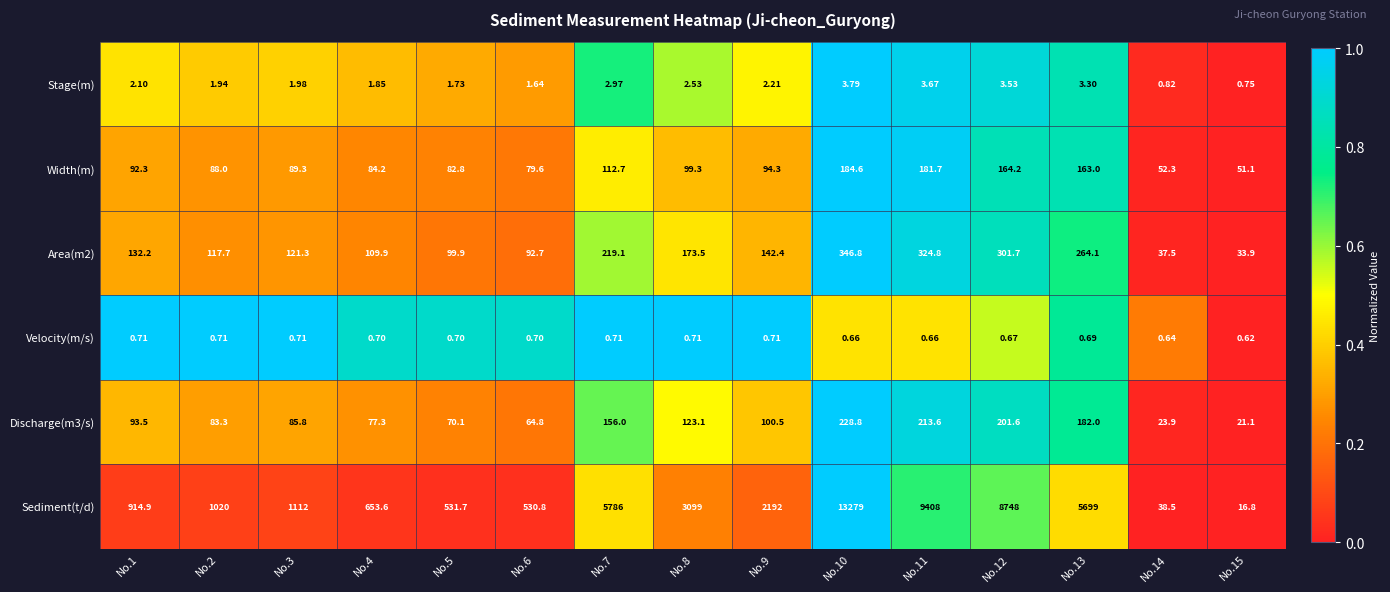

Is the value of Stage(m) at No.11 greater than the value of Velocity(m/s) at No.10?

Yes